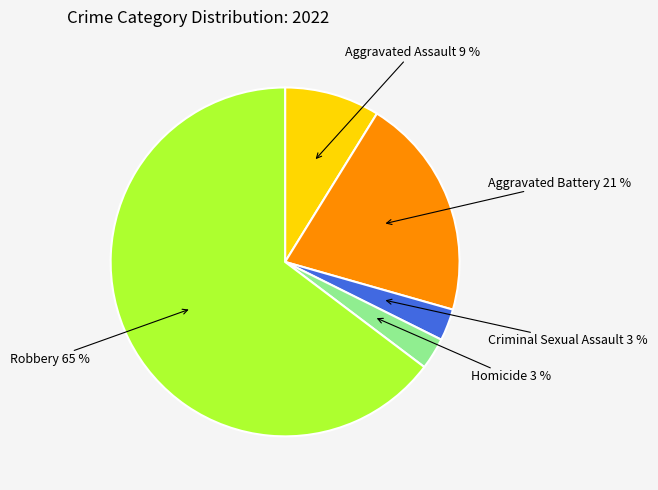

Does Criminal Sexual Assault account for over 50% of the chart?

No